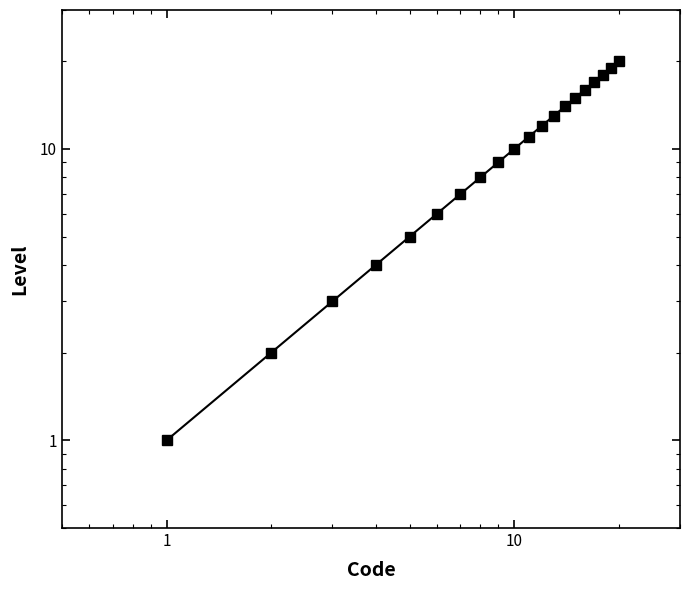

Does the chart have visible grid lines?

No